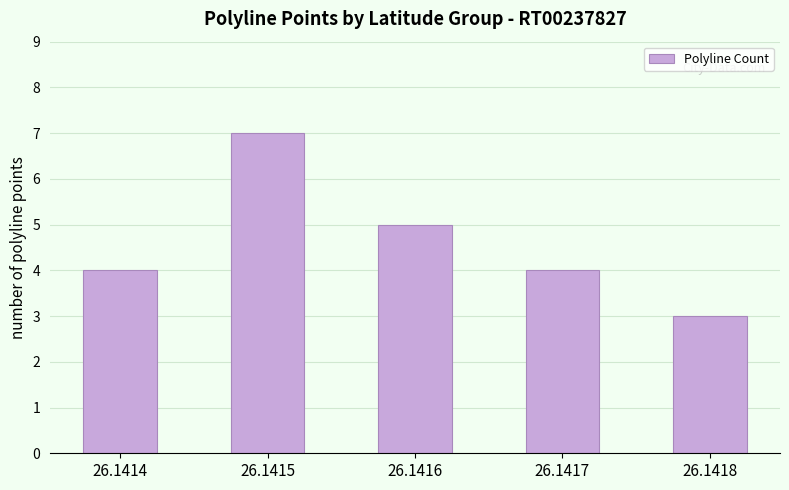

Approximately how many times larger is the value at 26.1414 compared to 26.1415?

0.6